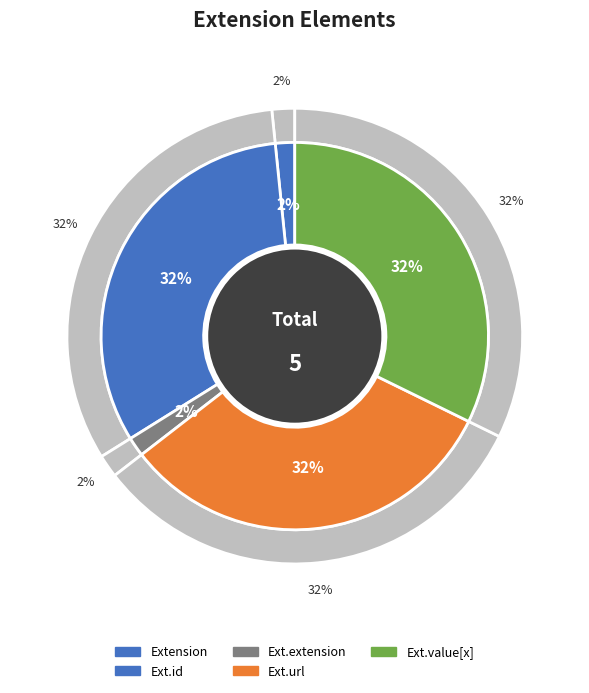

Does any single category account for the majority?

Yes